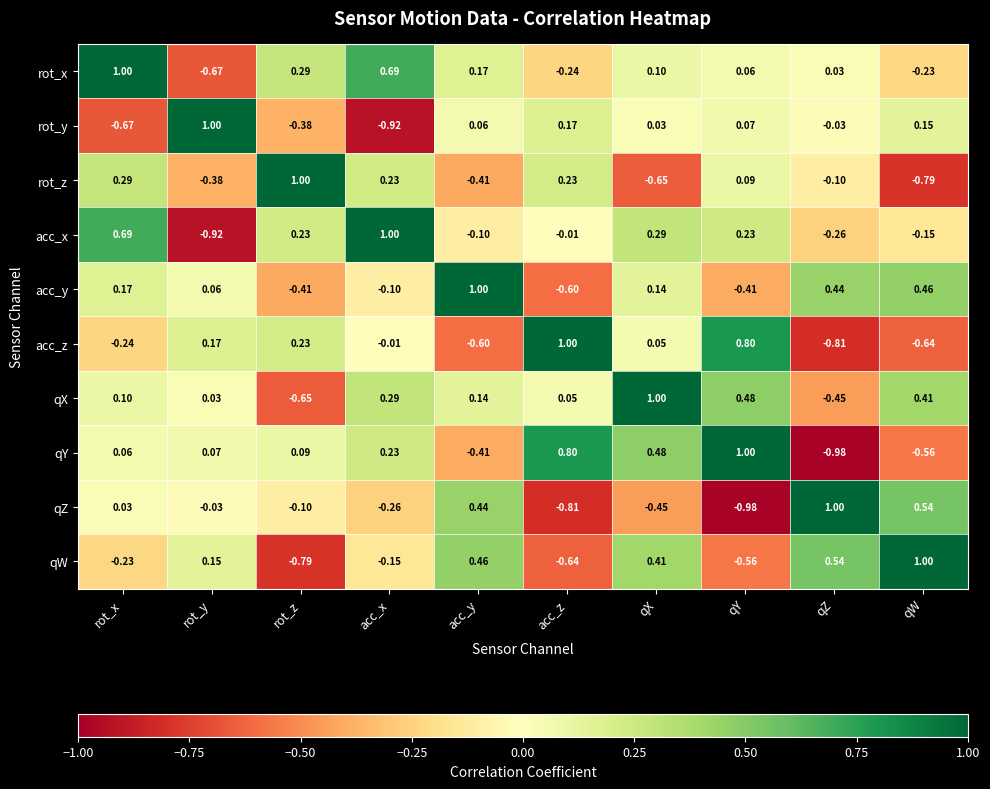

Which series has the largest total across all categories?

qX